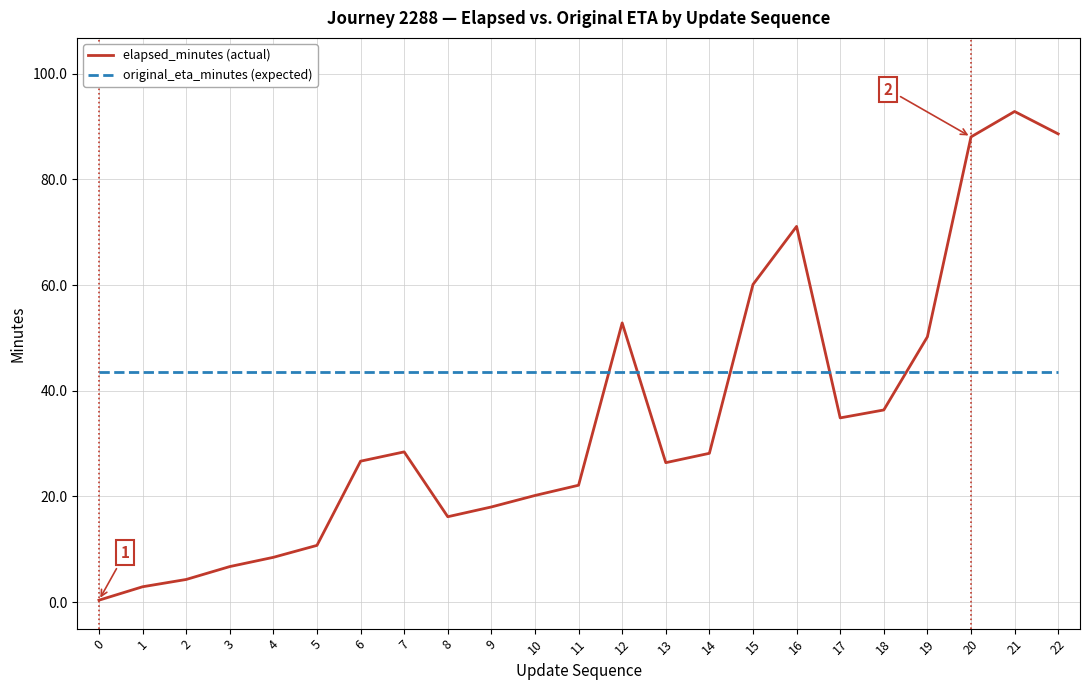

What are all the series names shown in the legend?

elapsed_minutes (actual), original_eta_minutes (expected)